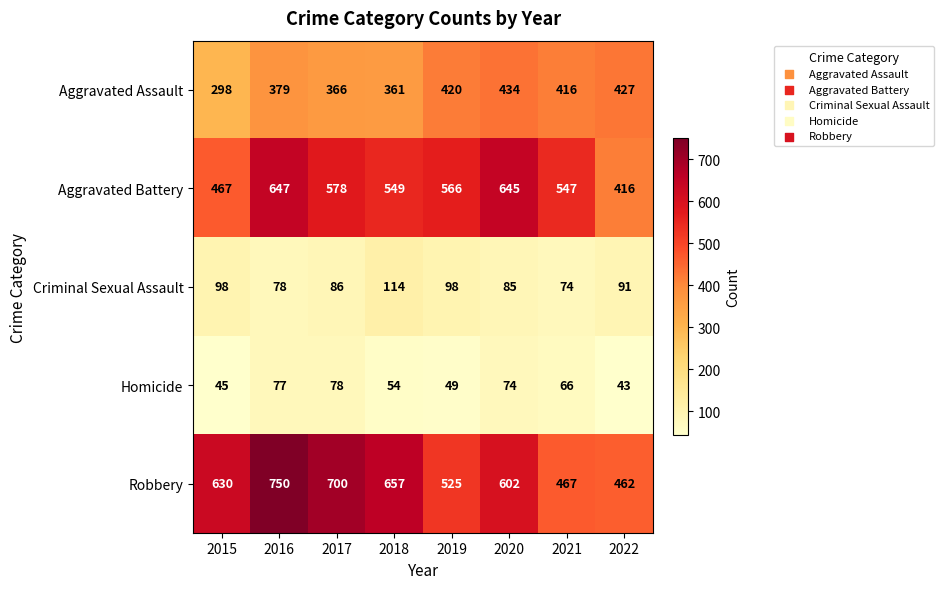

The Aggravated Battery series shows 578 at 2017. True or false?

True